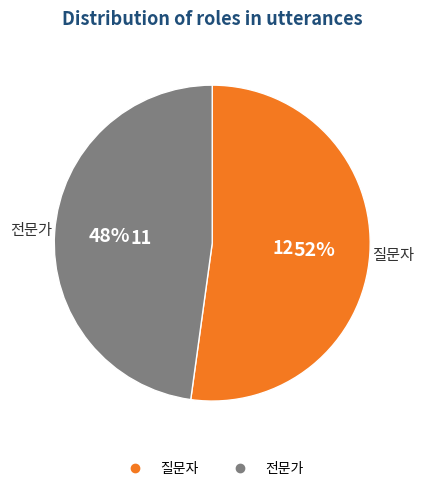

To the nearest percent, what is the average slice percentage?

50%